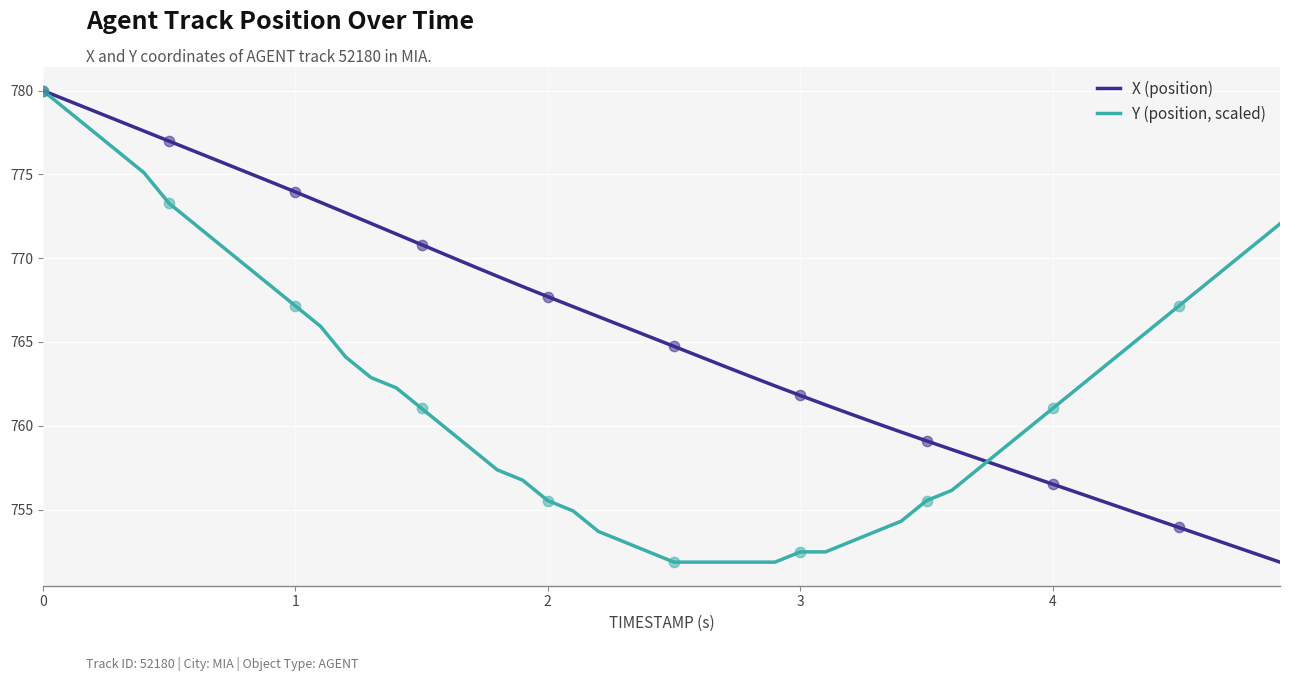

Which series has the largest total across all categories?

X (position)